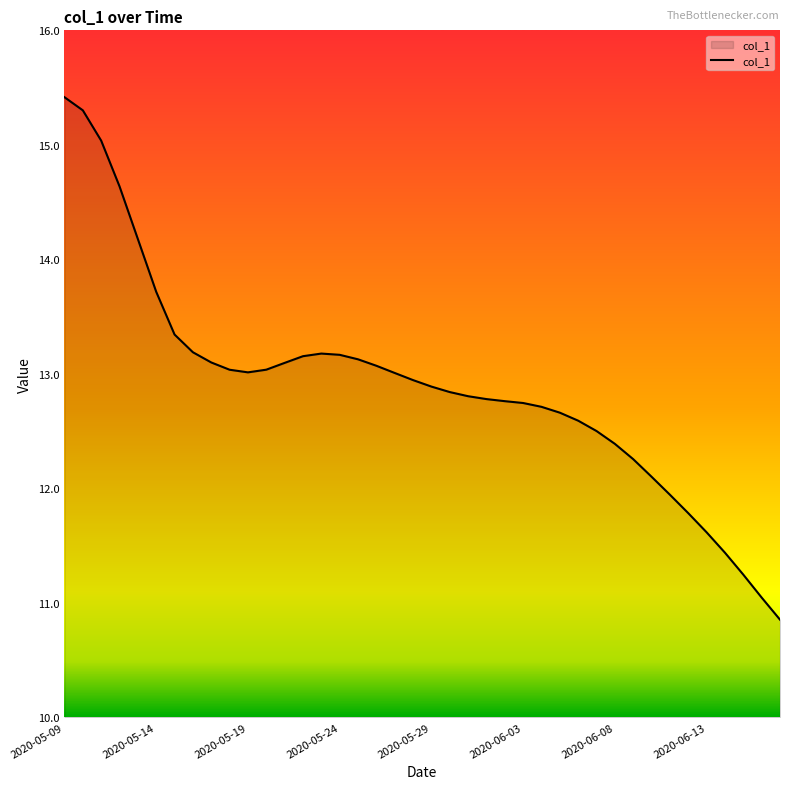

What is the smallest value displayed?

10.9